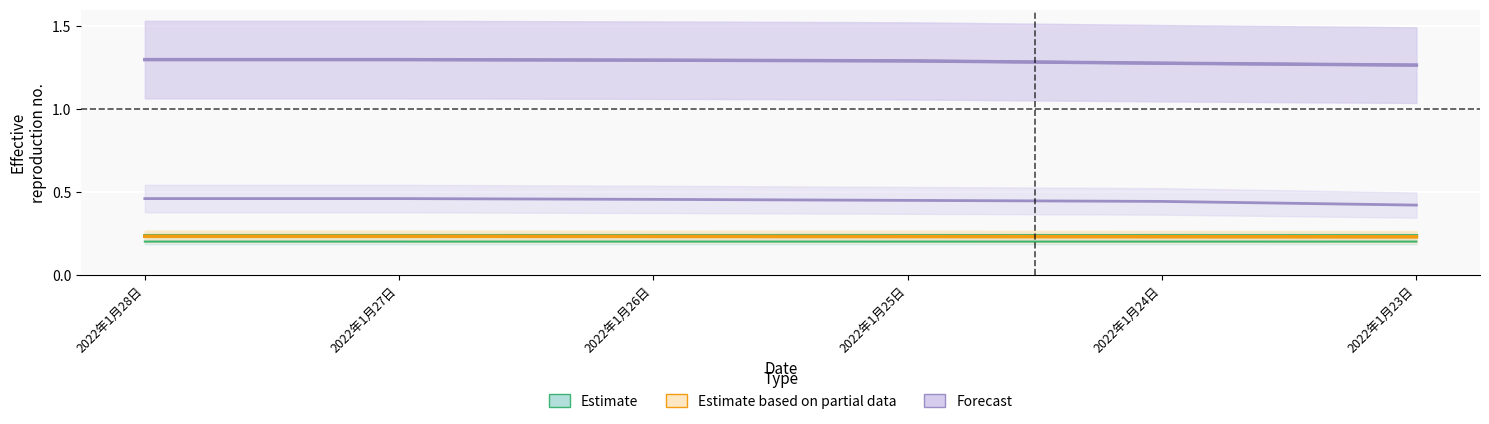

What is the total value across all series at 2022年1月27日?

1.8